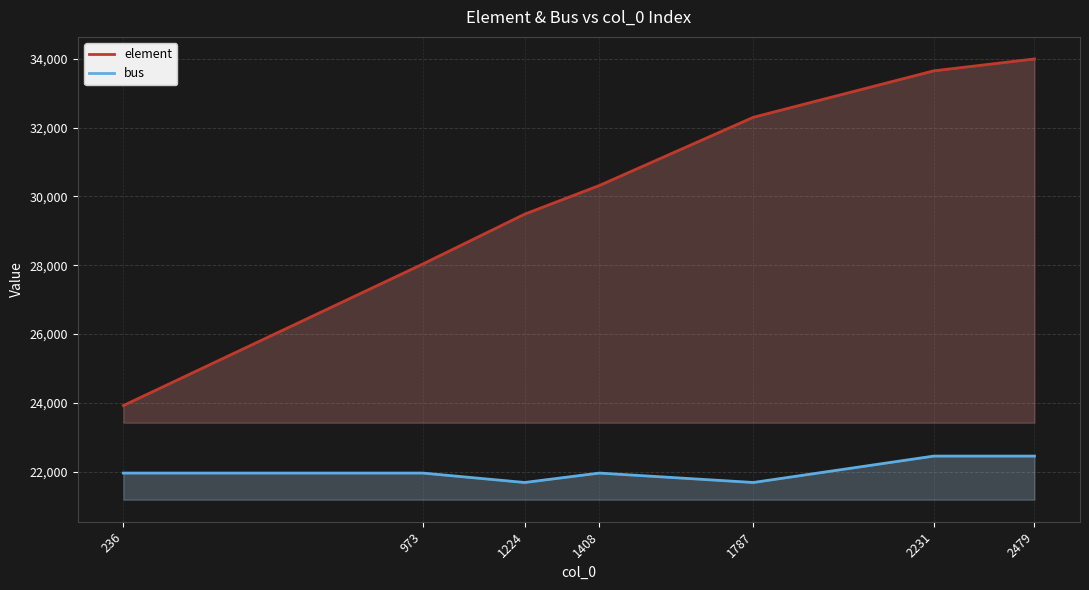

How many series are shown in this chart?

2